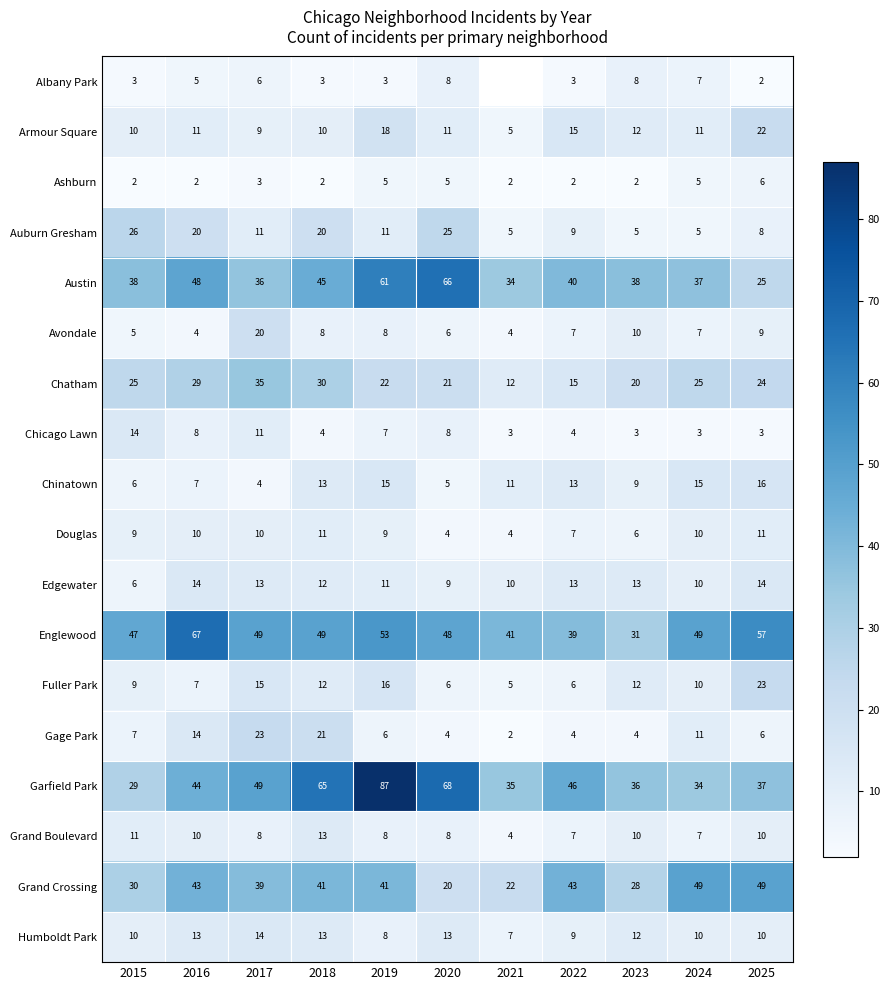

List the labels in order of Garfield Park value, largest first.

2019, 2020, 2018, 2017, 2022, 2016, 2025, 2023, 2021, 2024, 2015